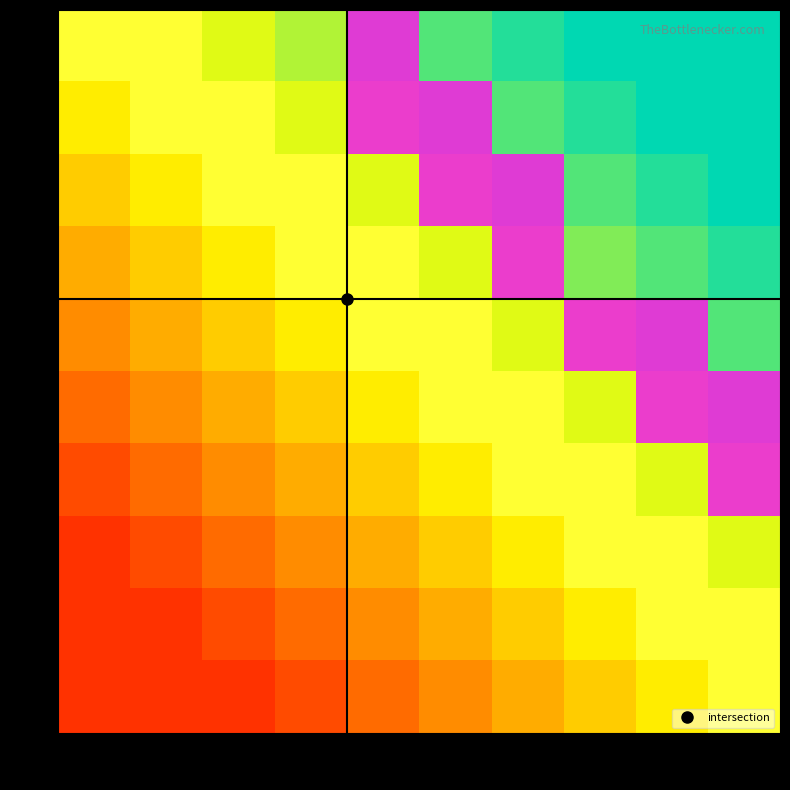

Which category has the highest value across all series?

5